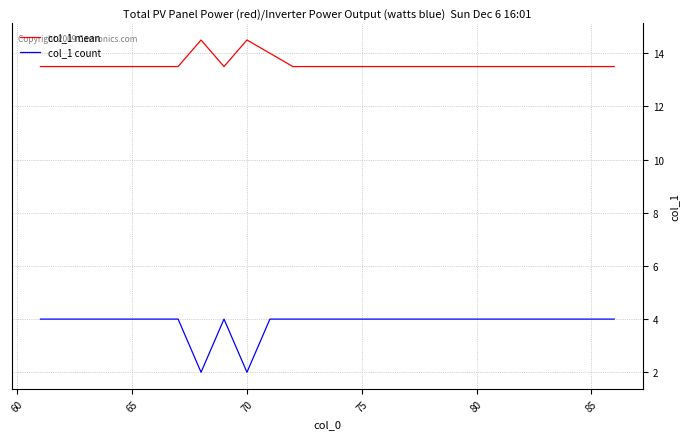

Rank the series by their average value, from lowest to highest.

col_1 count, col_1 mean